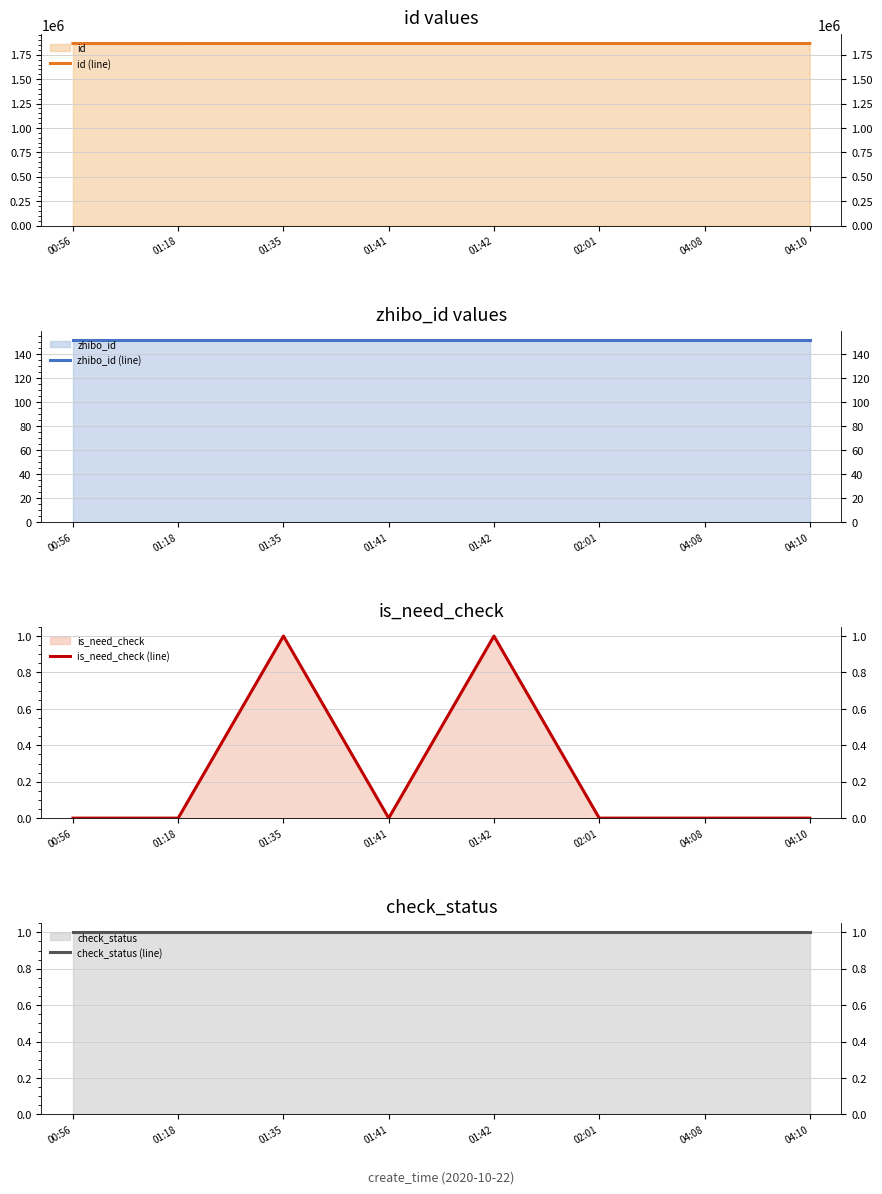

What is the sum of the zhibo_id (line) values at 01:35 and 00:56?

304